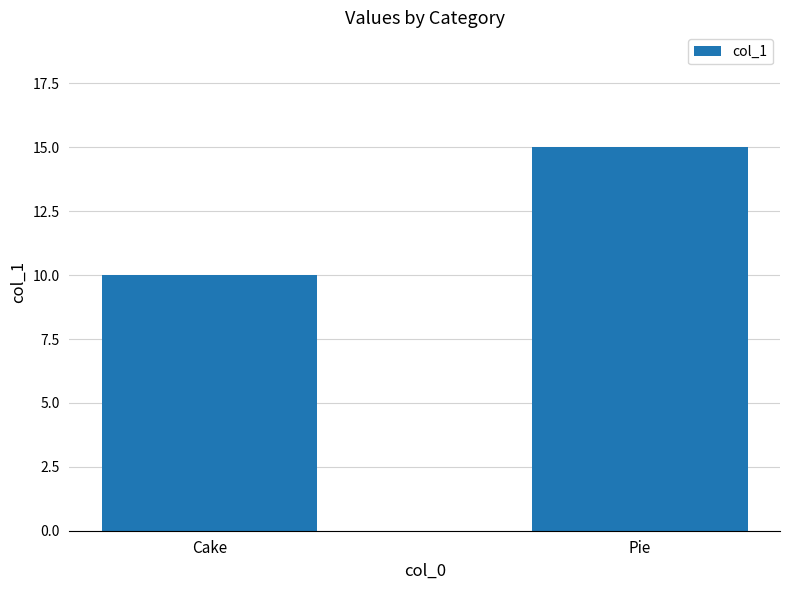

Reading left to right, extract all data points from this chart.

10	15